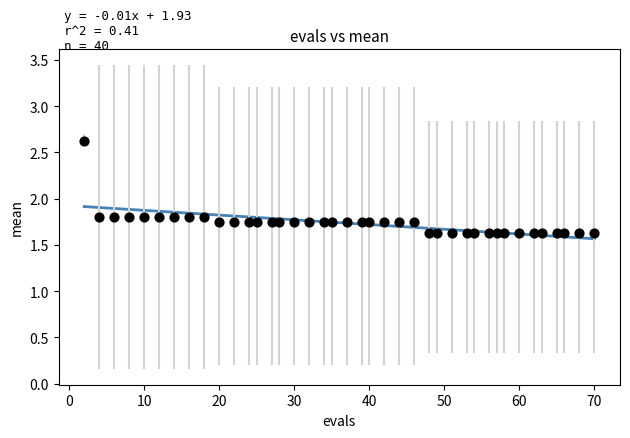

What is the range of X values (max minus min)?

68.0